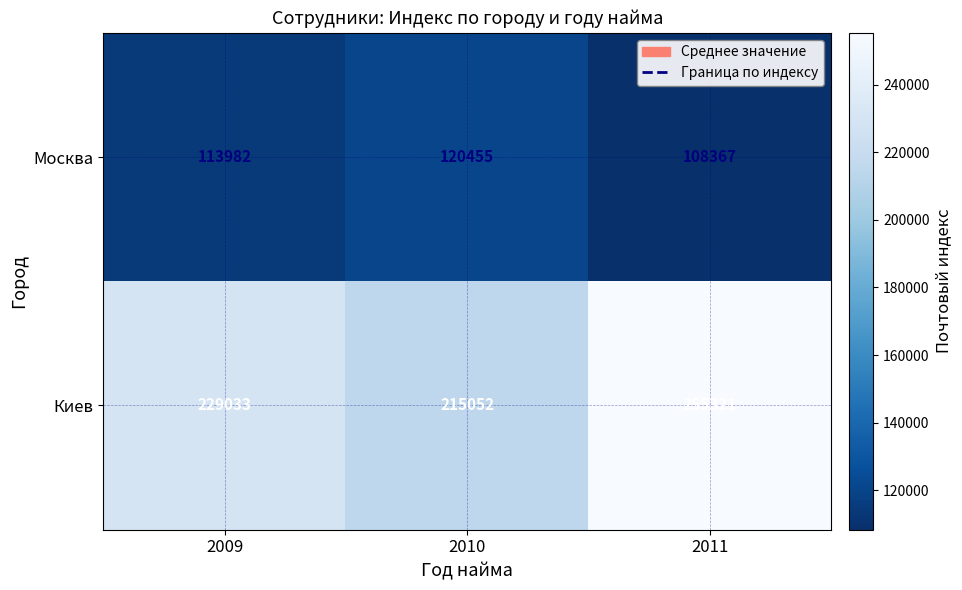

Between 2009 and 2010, which series saw the biggest shift?

Киев